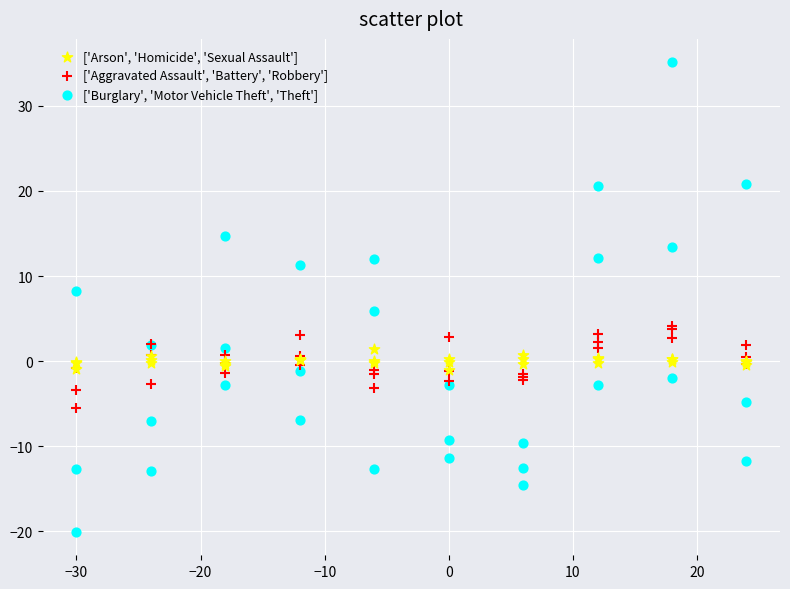

Which series contains the highest Y value?

['Burglary', 'Motor Vehicle Theft', 'Theft']